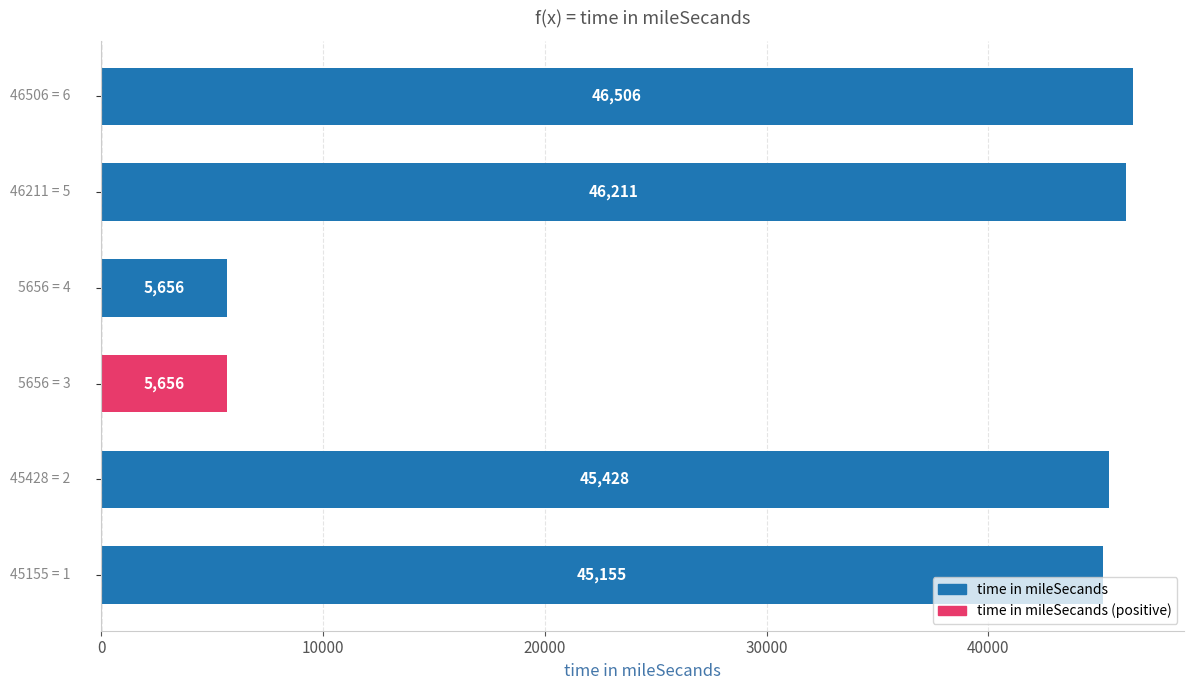

Reading top to bottom, what are all the values shown in this chart?

46506	46211	5656	5656	45428	45155